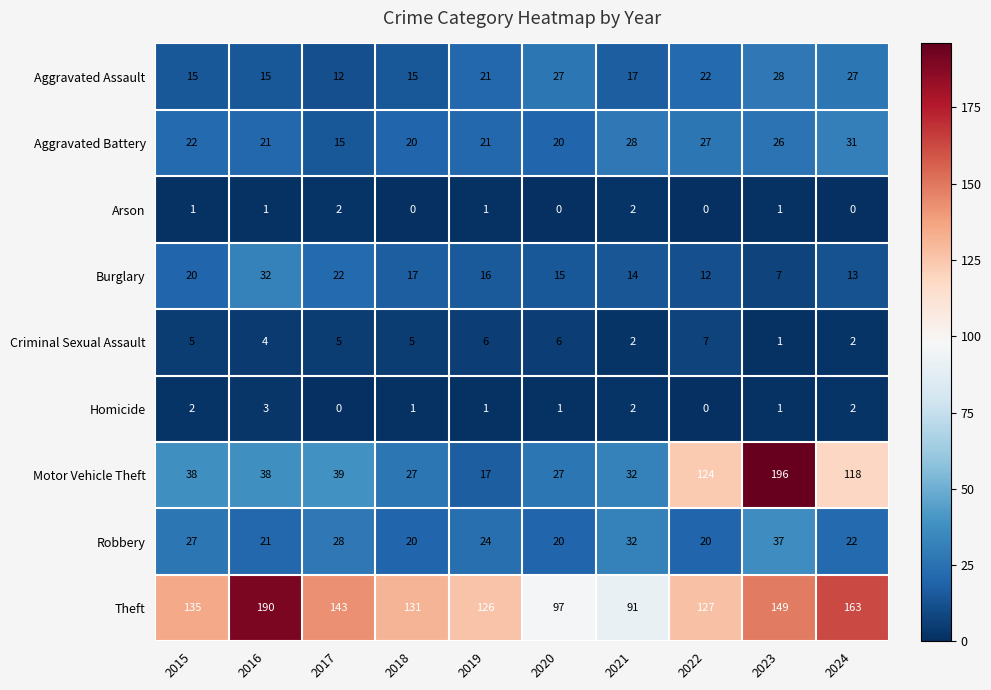

How many categories are shown in the chart?

10